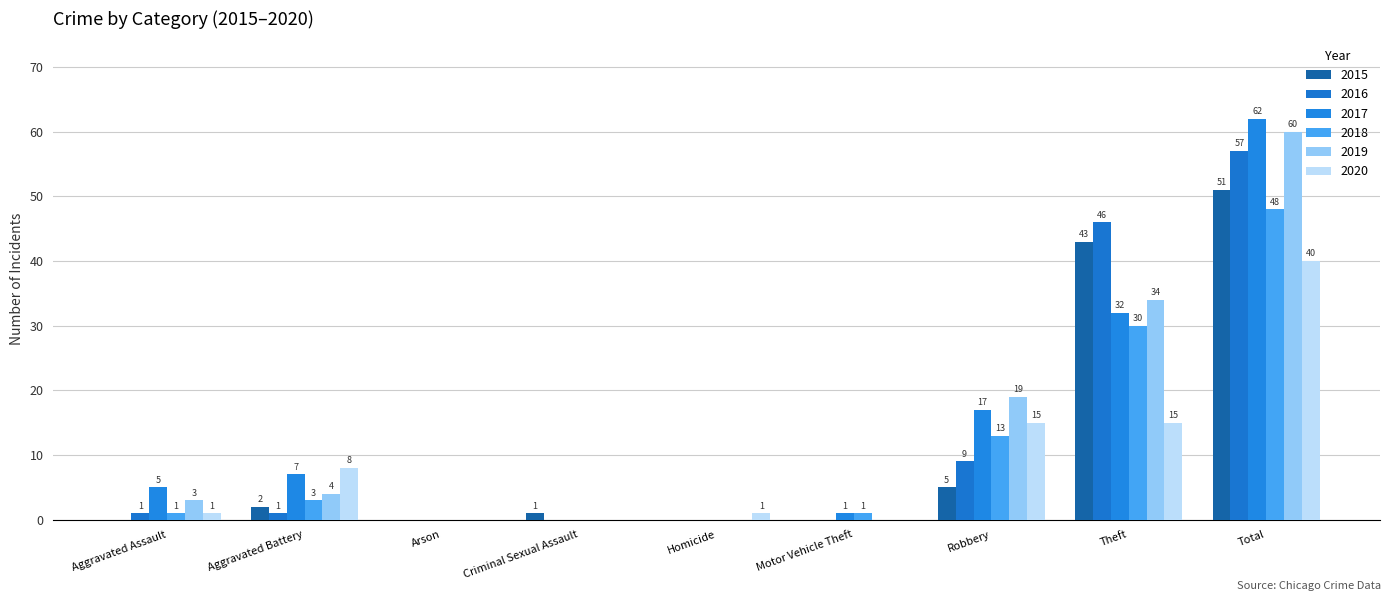

What is the total value across all series at Robbery?

78